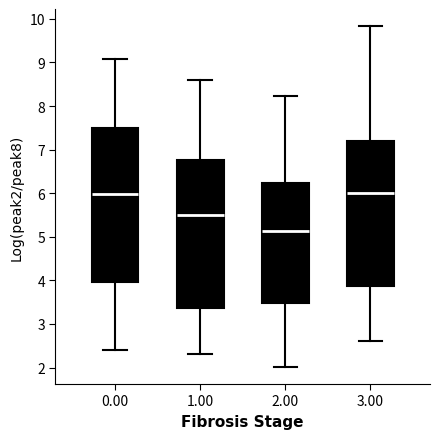

Where is the upper edge of the box at x = 0.00 on the y-axis? The values are not printed on the chart, so give them approximately, as read against the axis.

7.5